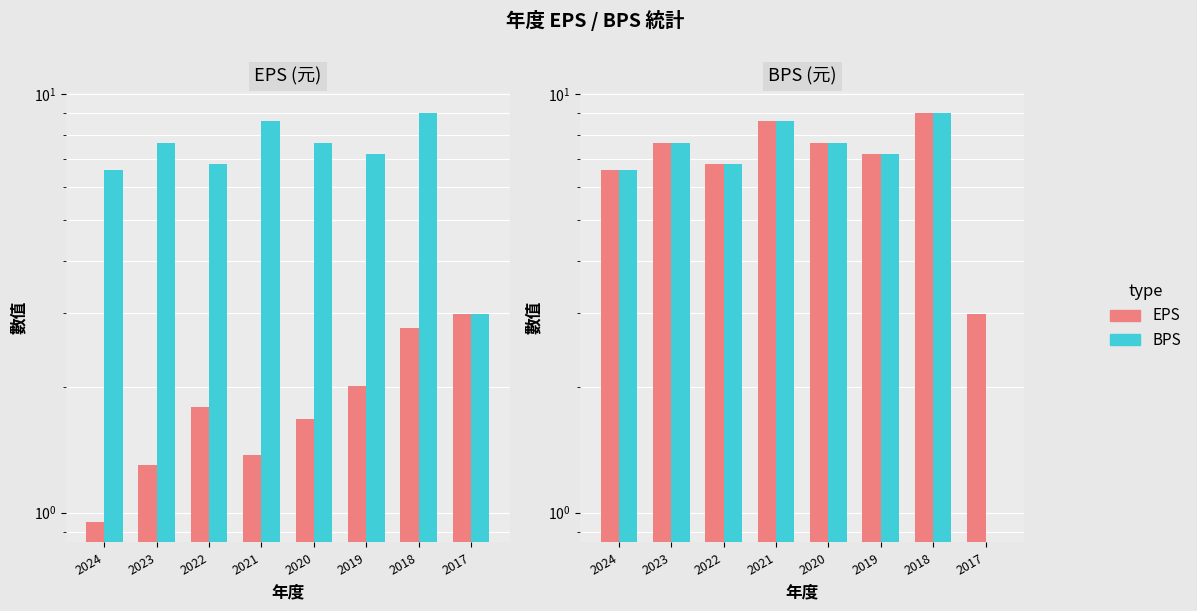

At which label does BPS reach its peak?

2018